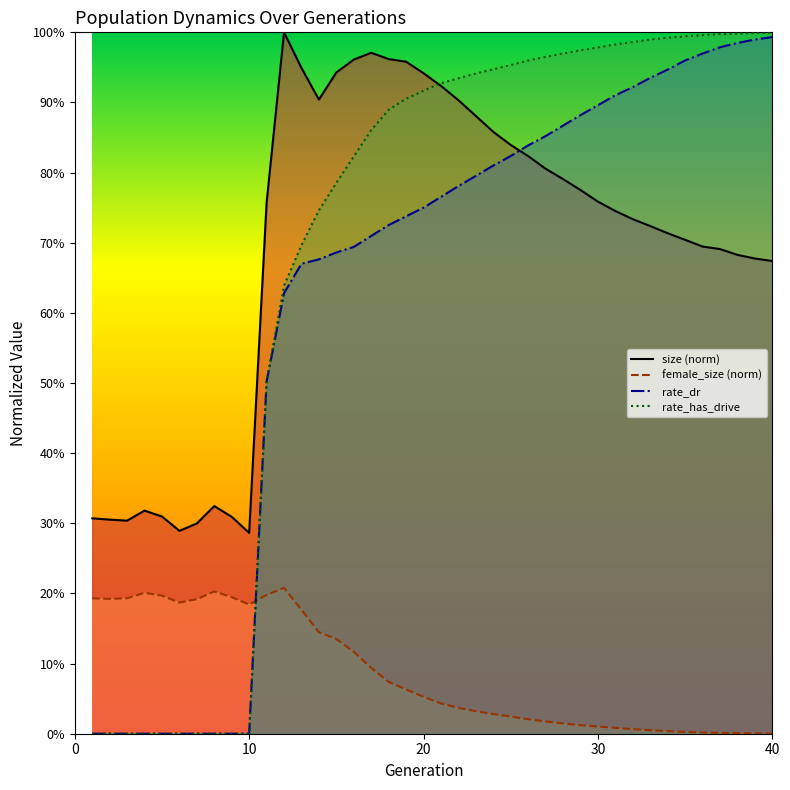

Which series has the widest spread of values?

rate_has_drive